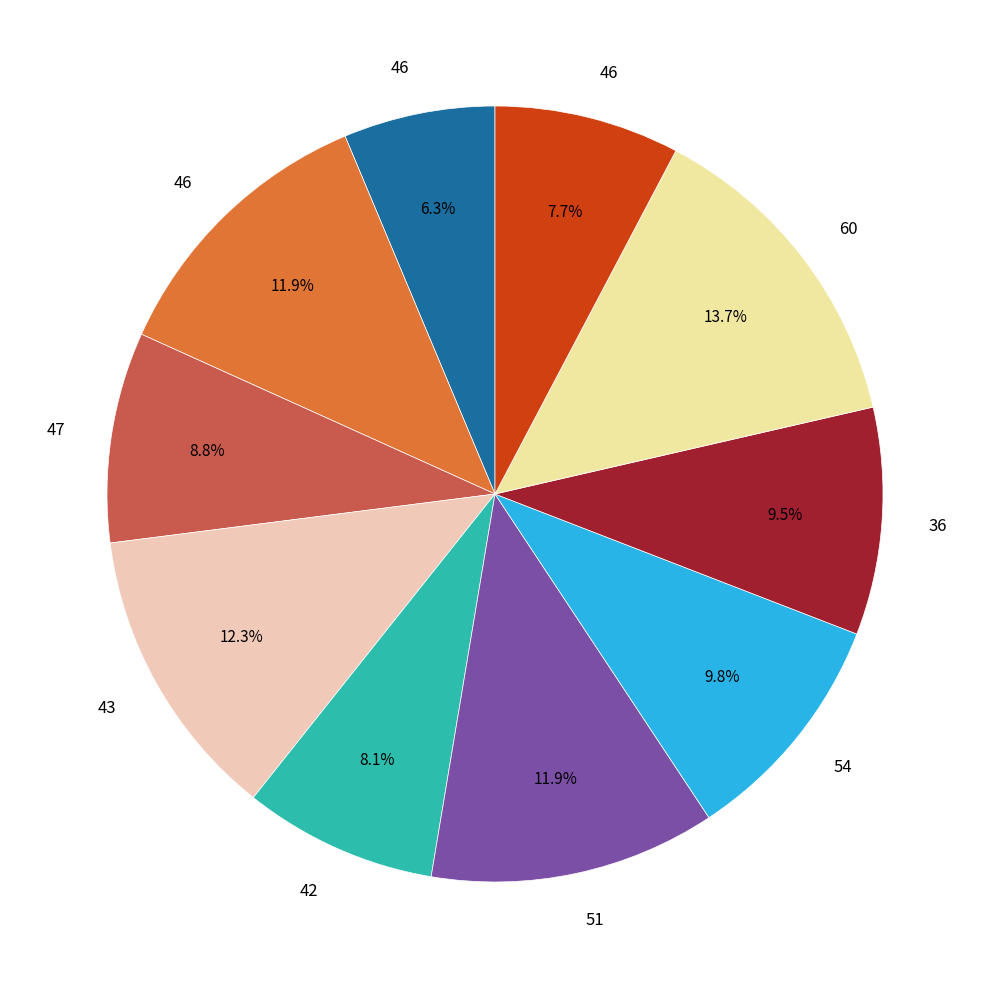

To the nearest percent, what is the difference between the largest and smallest slice percentages?

7%